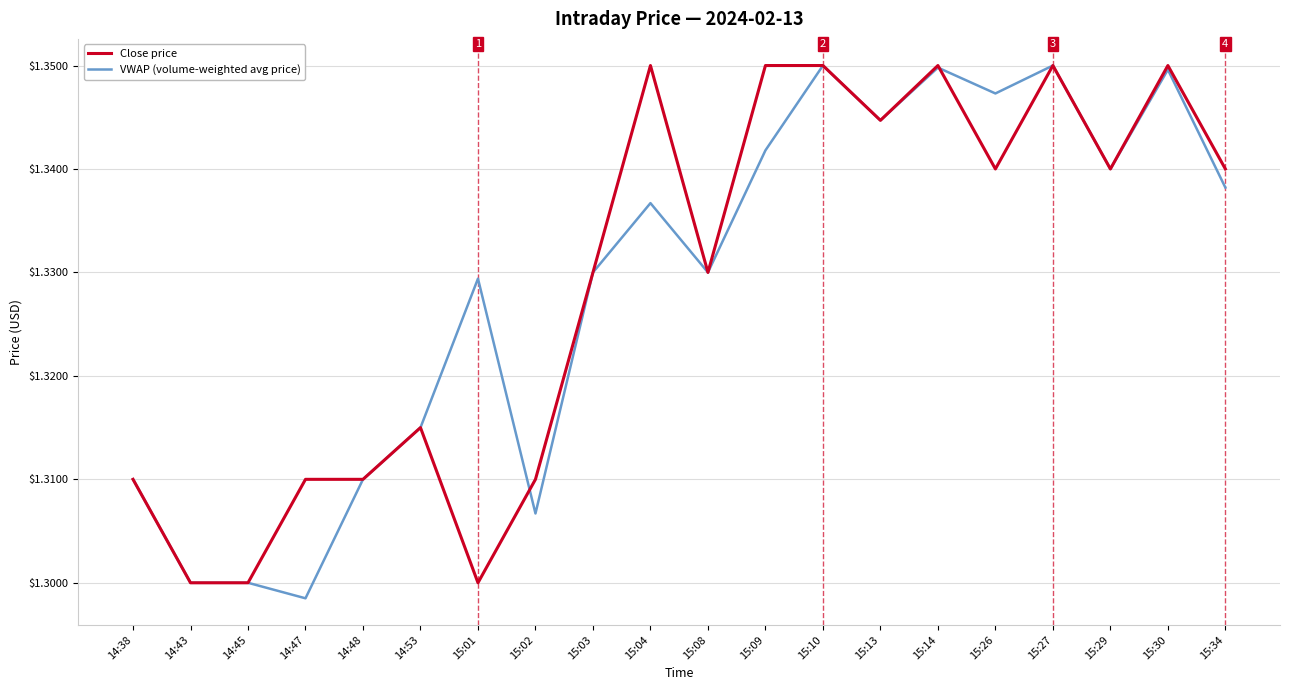

At which label is VWAP (volume-weighted avg price) closest to 1?

14:47